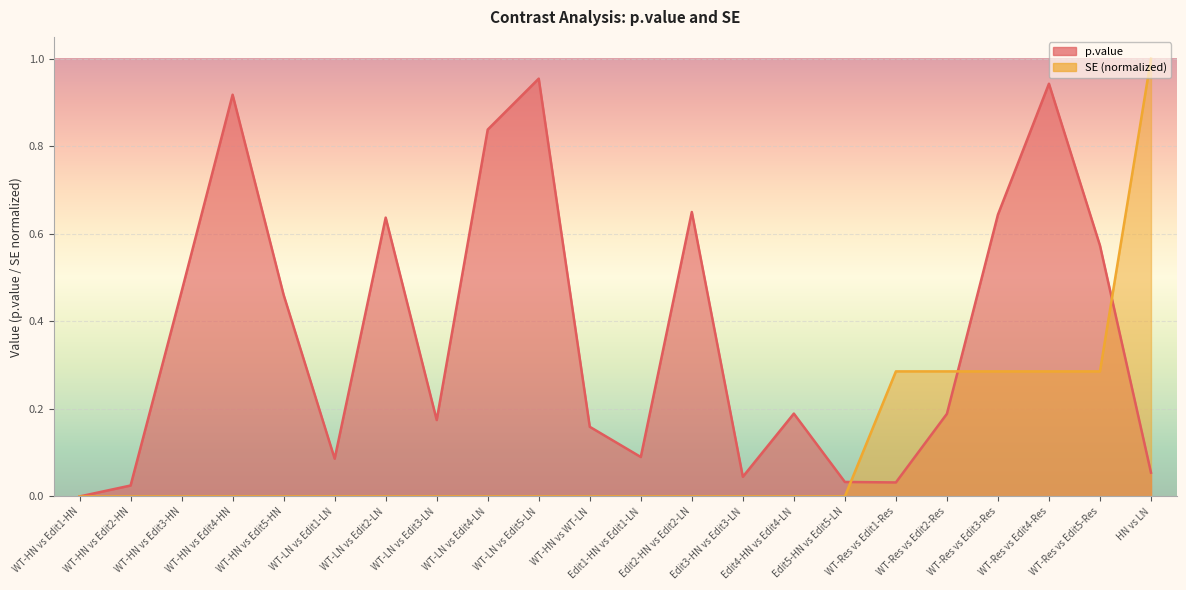

How many lines are shown in the chart?

2